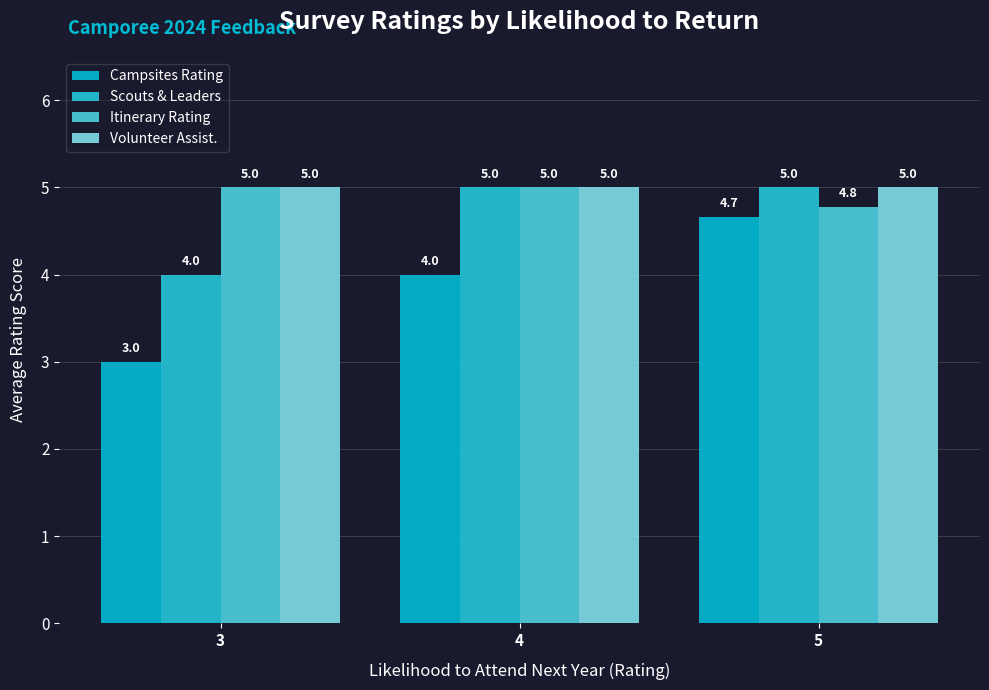

Where is Scouts & Leaders nearest to the value 4?

3